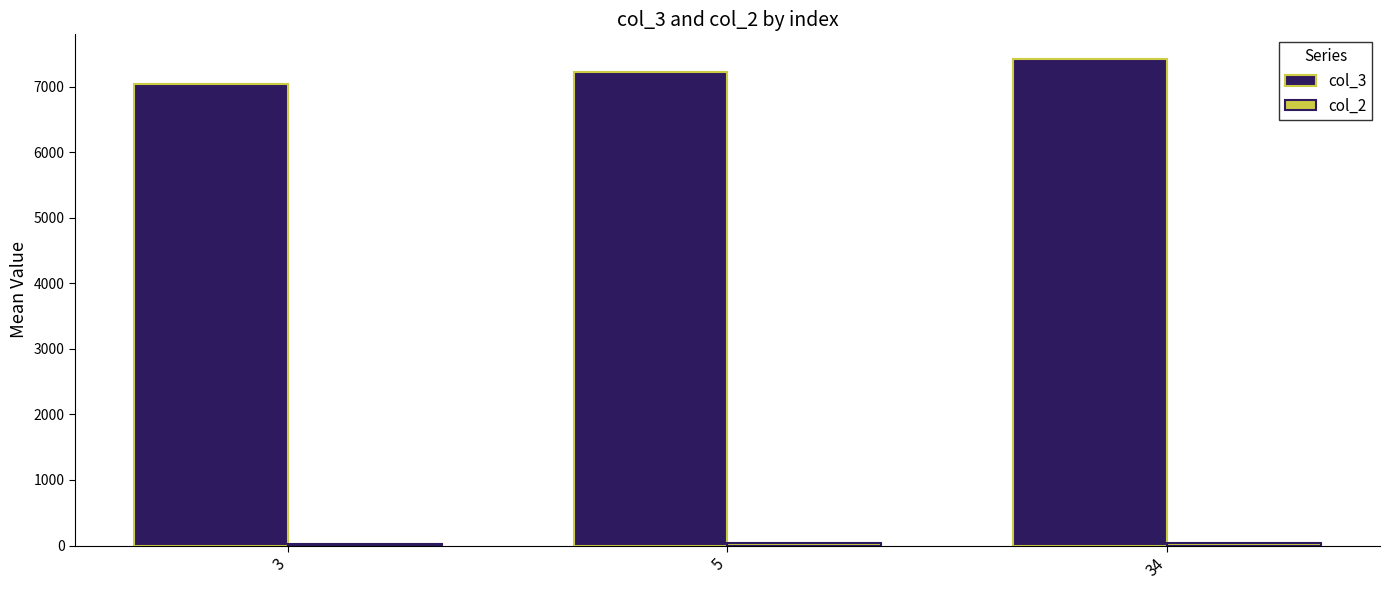

Which series has the largest total across all categories?

col_3